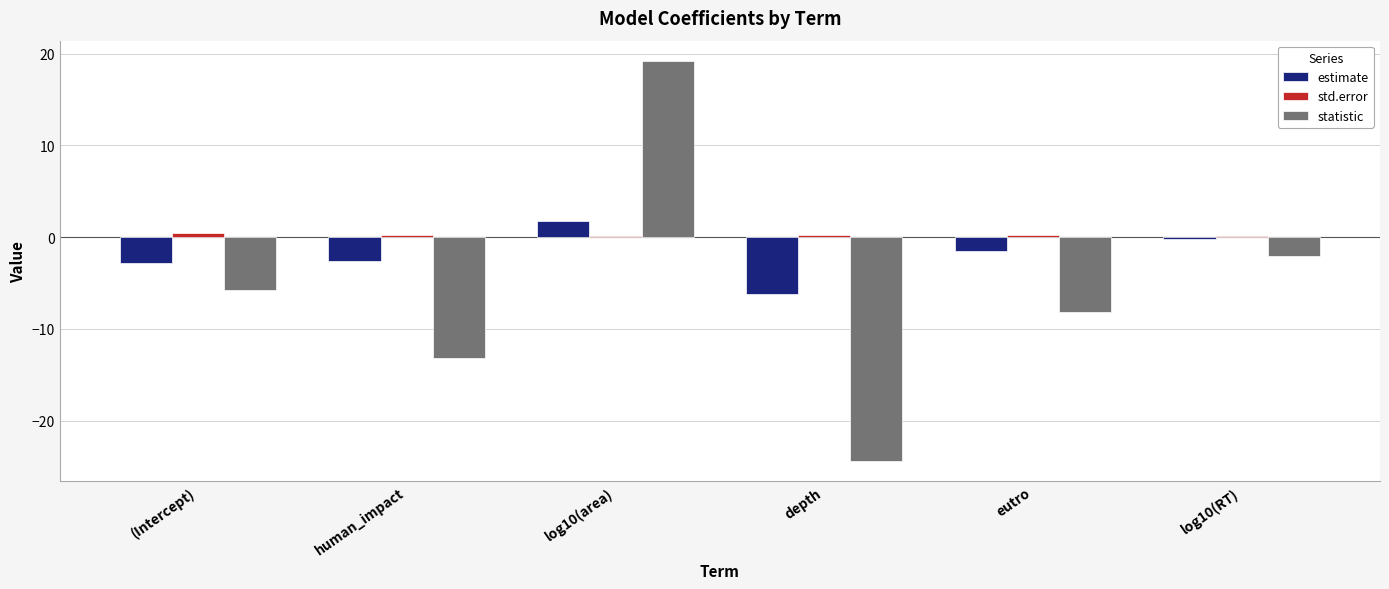

Between (Intercept) and depth, which series saw the biggest shift?

statistic